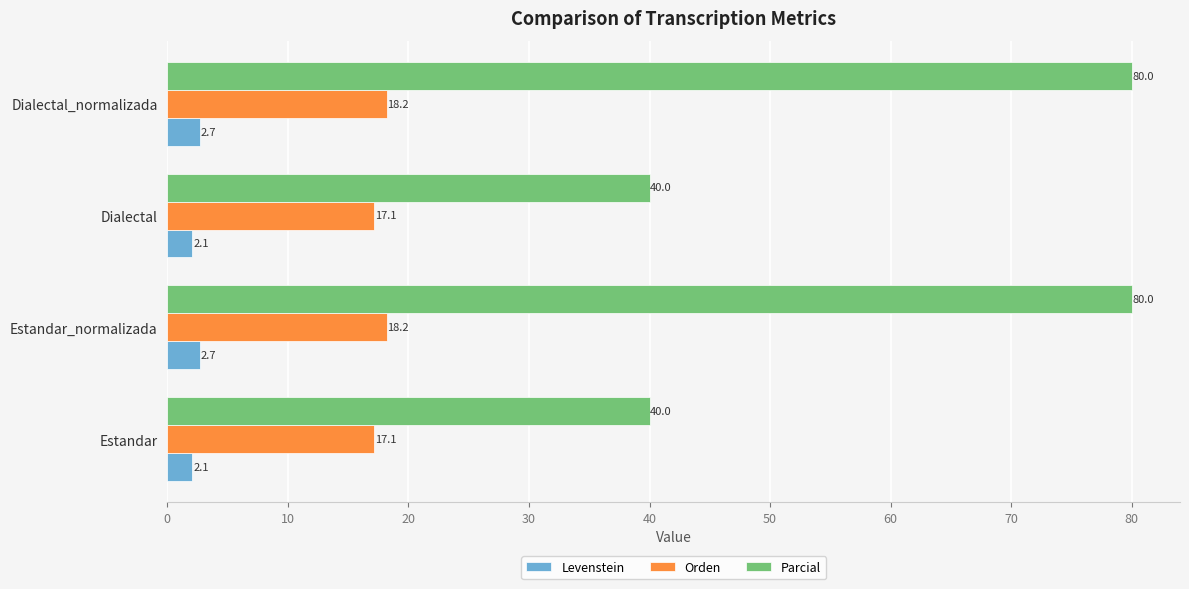

The Orden series shows 18.2 at Dialectal_normalizada. True or false?

True